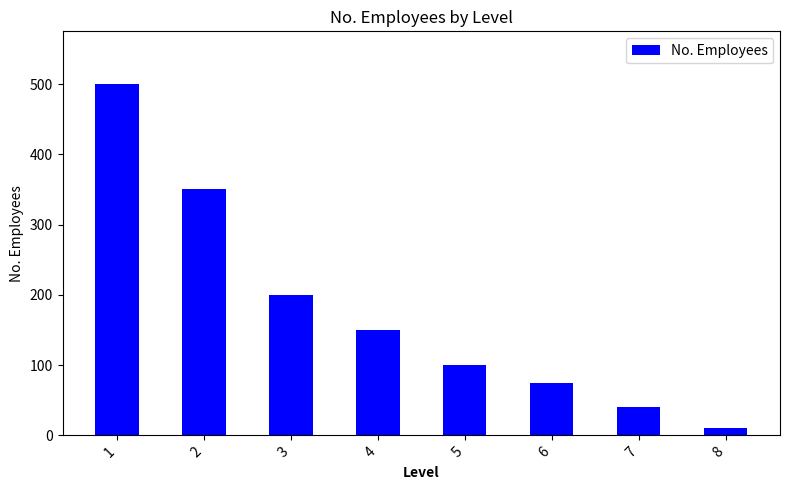

How many data points does each series have?

8